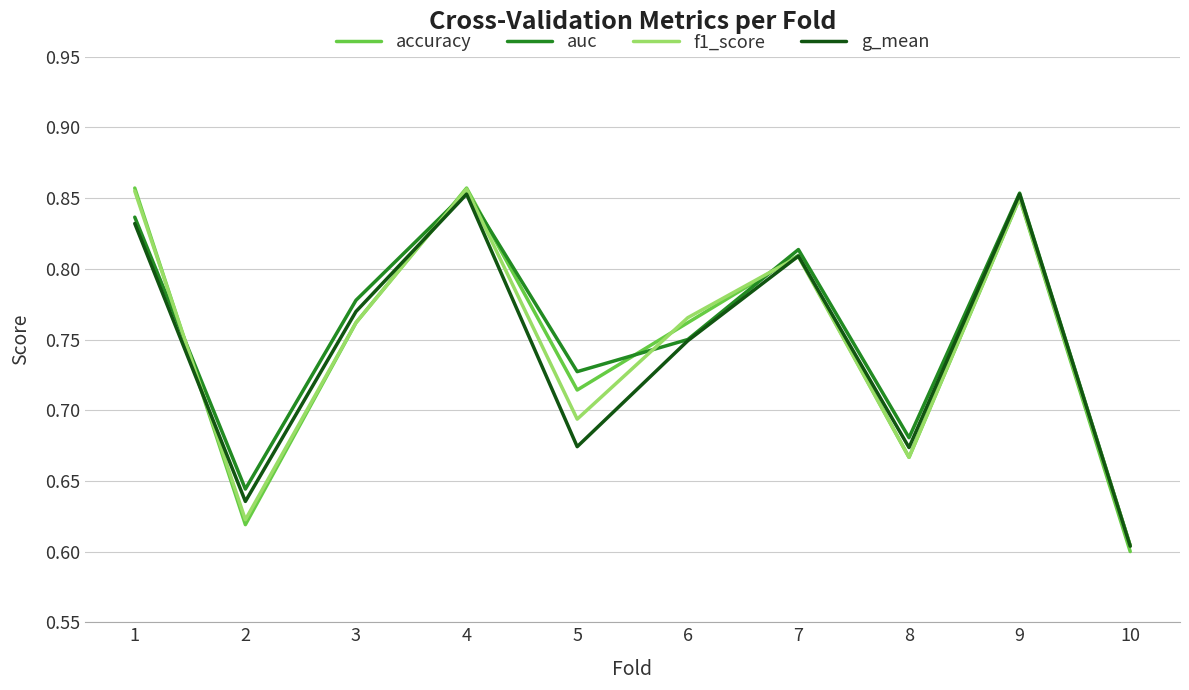

How many lines are shown in the chart?

4